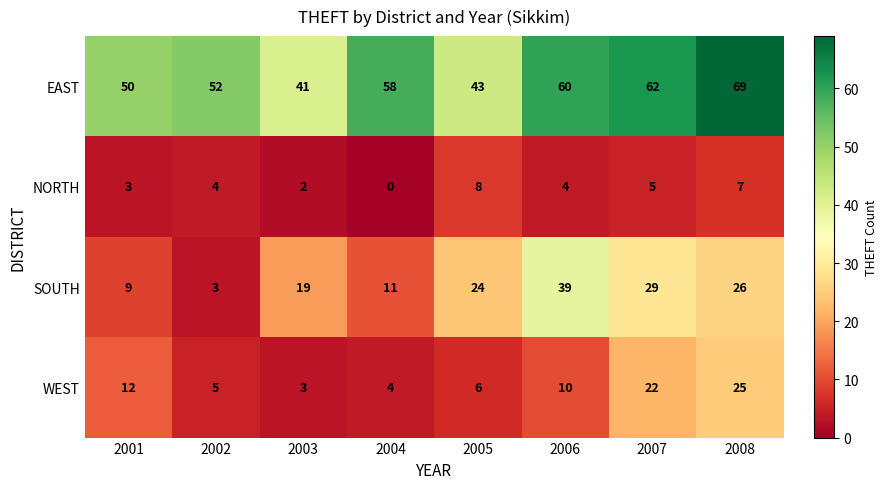

Where is SOUTH nearest to the value 21?

2003